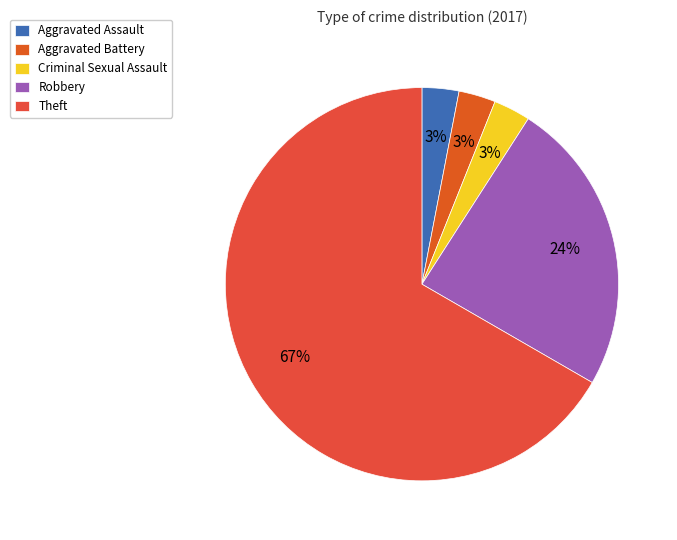

How many segments does this pie chart have?

5